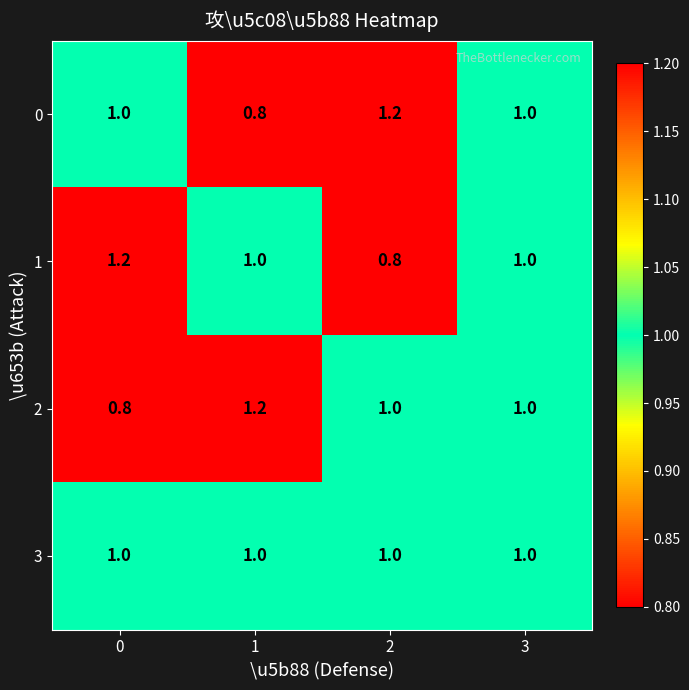

What is the sum of the 1 values at 3 and 0?

2.2